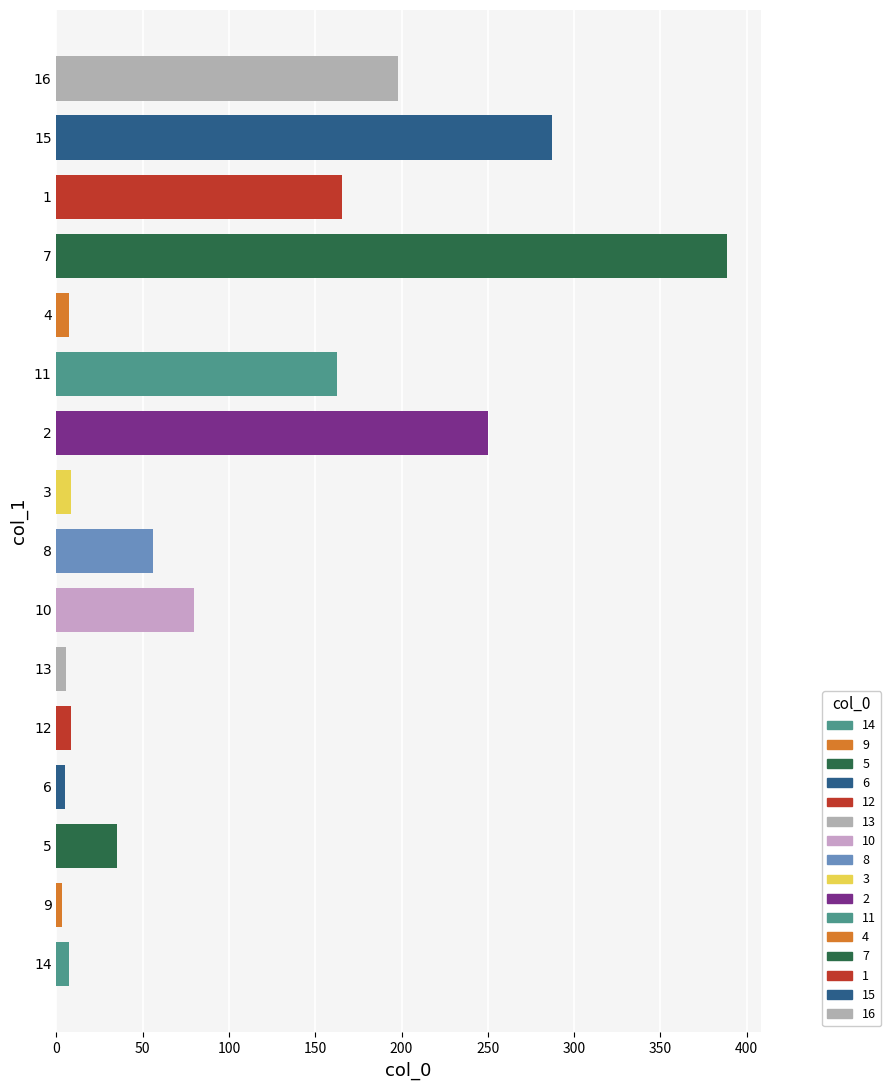

How many bars are there in total?

16